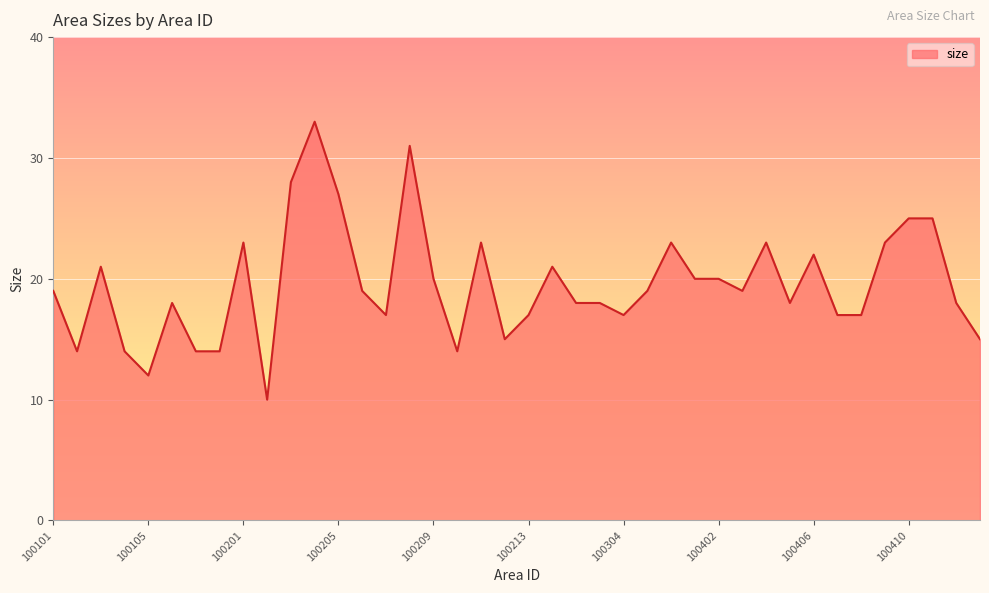

What is the greatest value displayed?

33